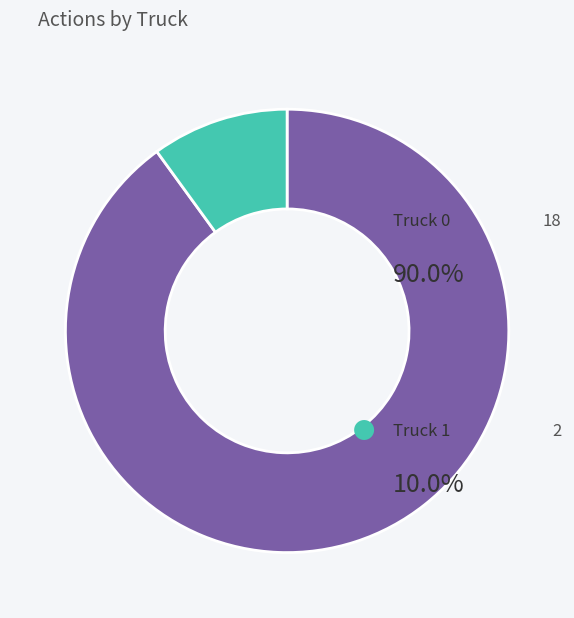

Count the number of slices in the pie.

2